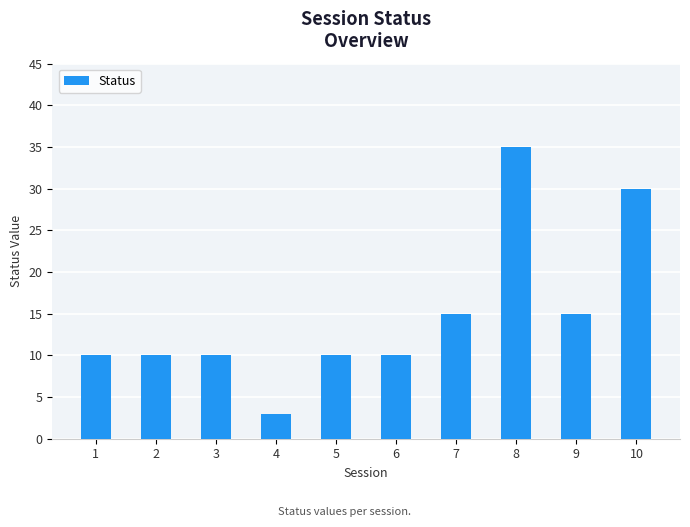

What is the value of the 1st bar from the left?

10